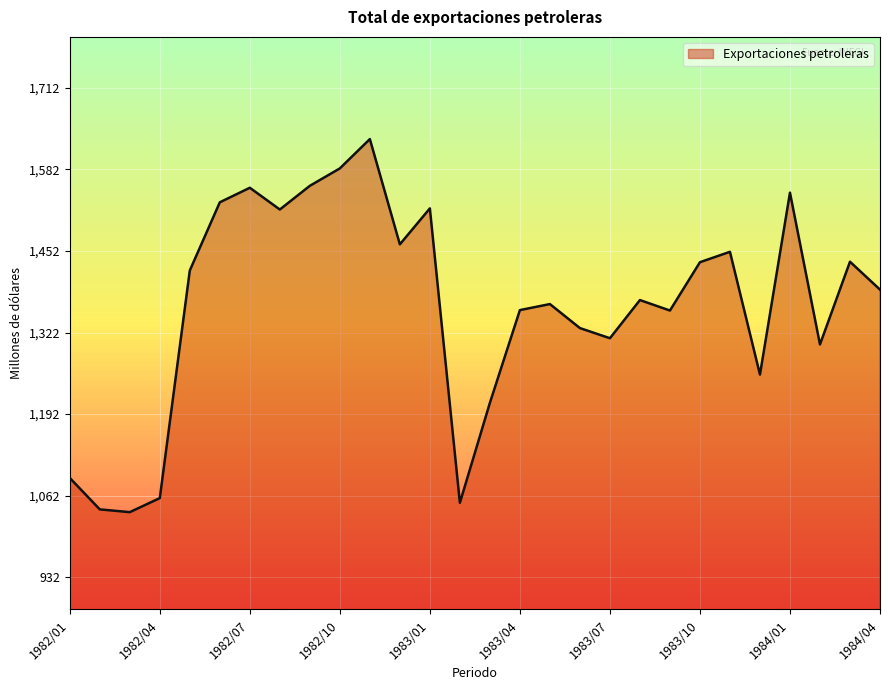

What is the greatest value displayed?

1630.6